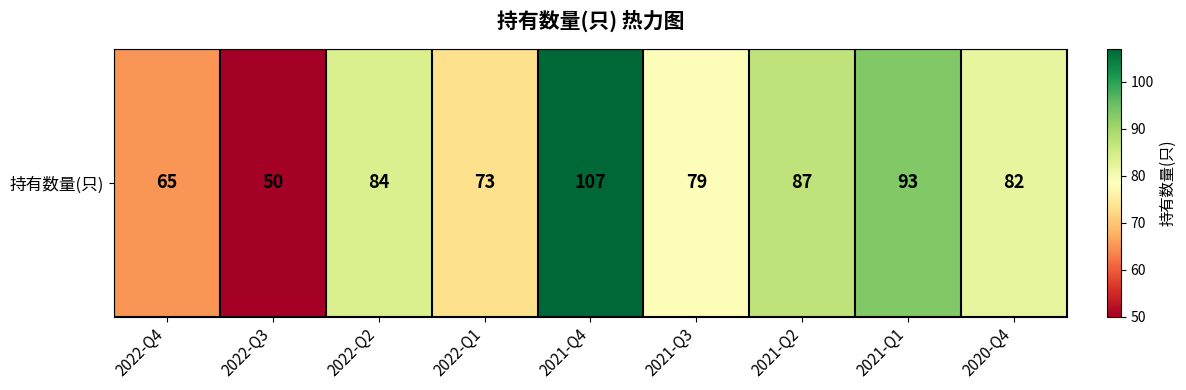

What is the average value?

80